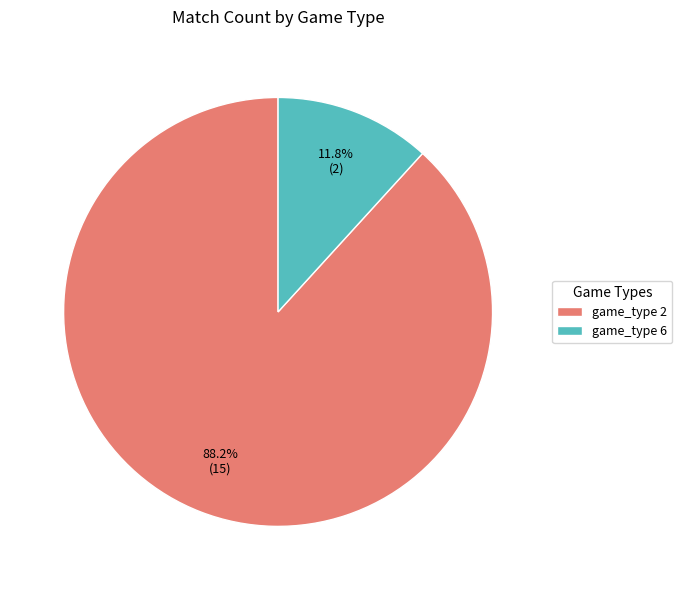

Which slice is the smallest?

game_type 6